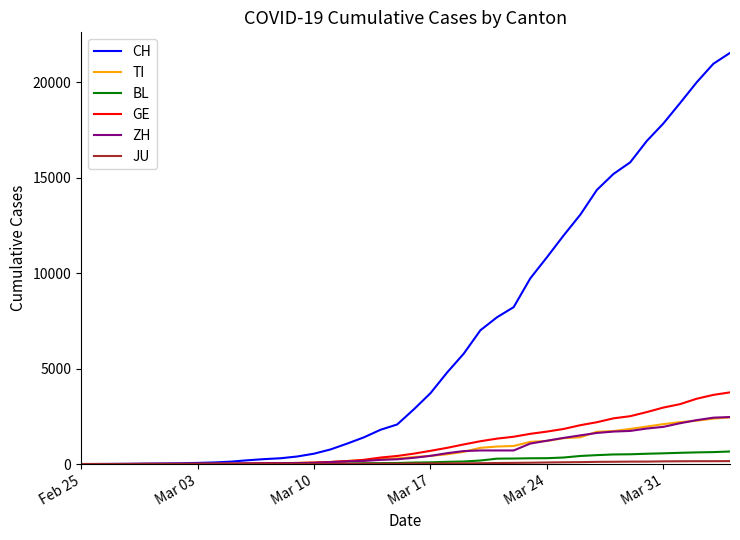

What is the maximum value shown in the chart?

21530